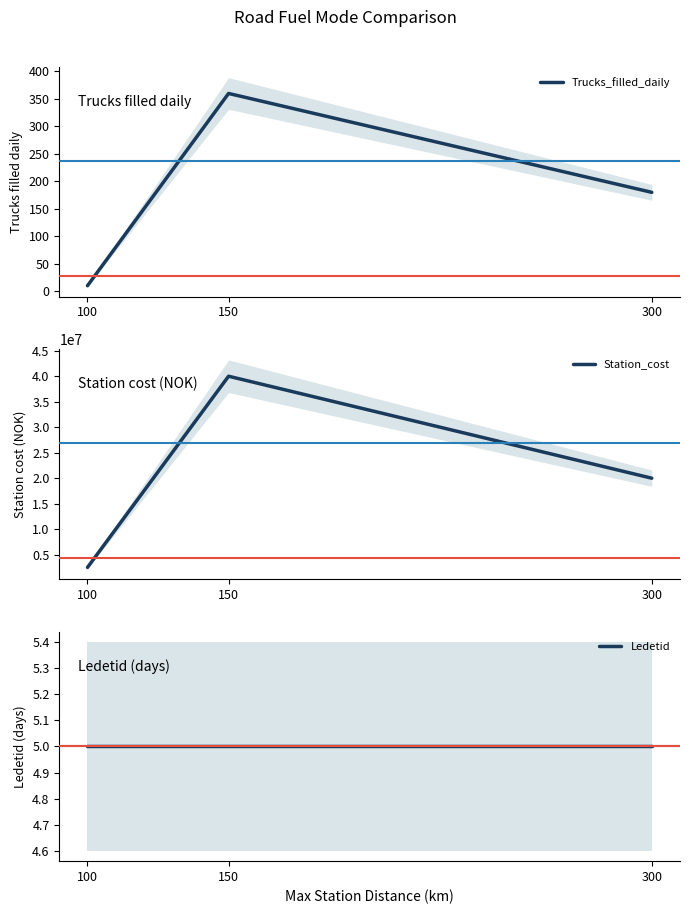

What is the minimum value for Ledetid?

5